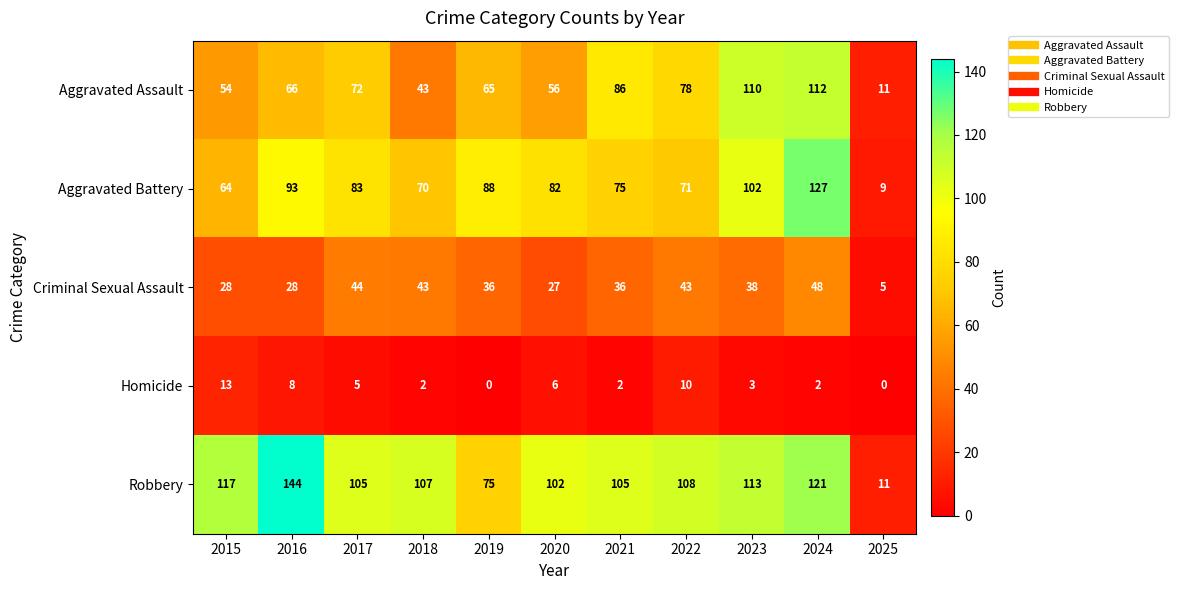

What is the maximum value shown in the chart?

144